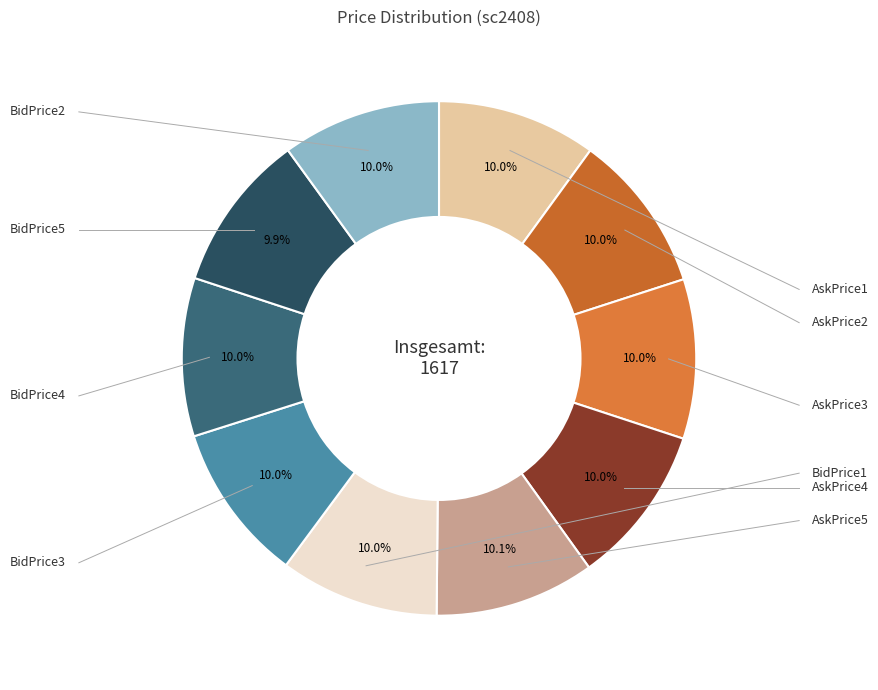

How many segments does this pie chart have?

10